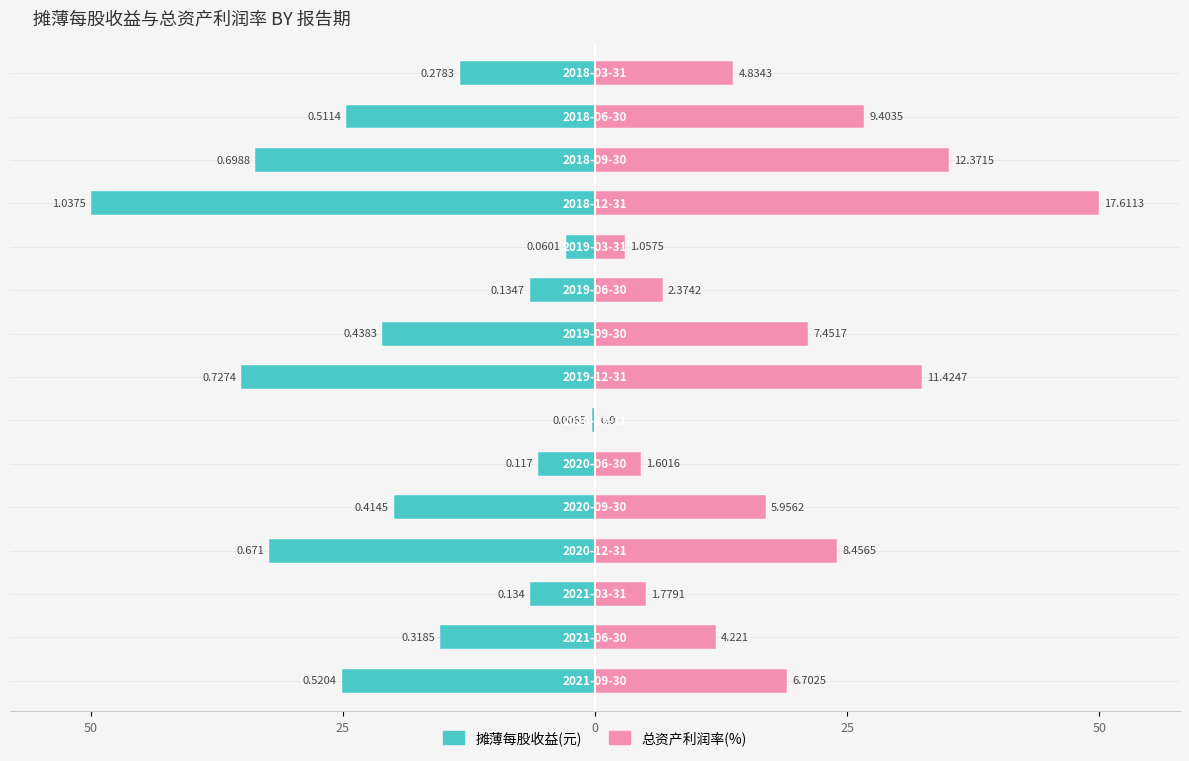

Which series has the largest total across all categories?

总资产利润率(%)